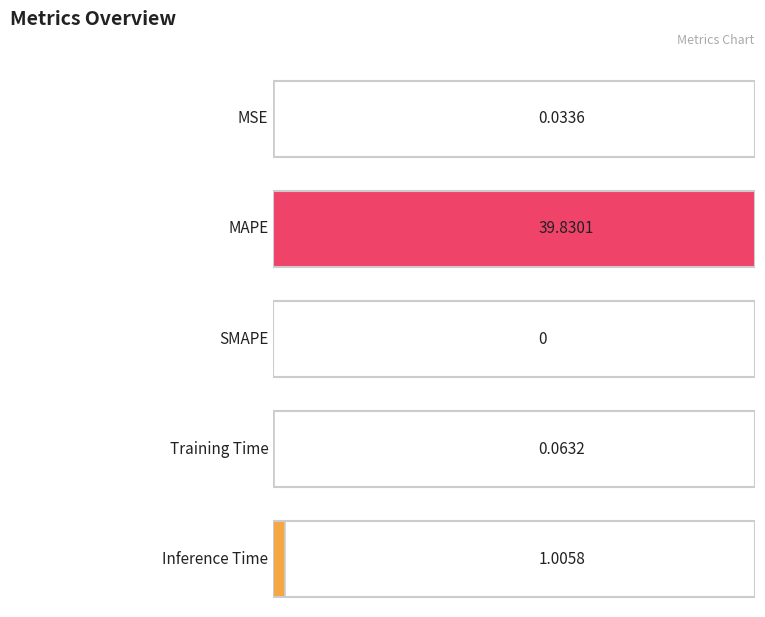

Are the bars horizontal?

Yes